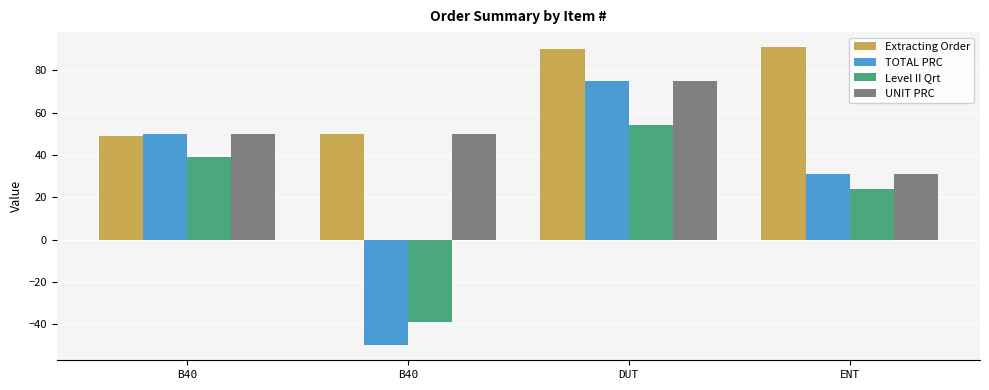

At which category does the chart reach its peak across all series?

ENT